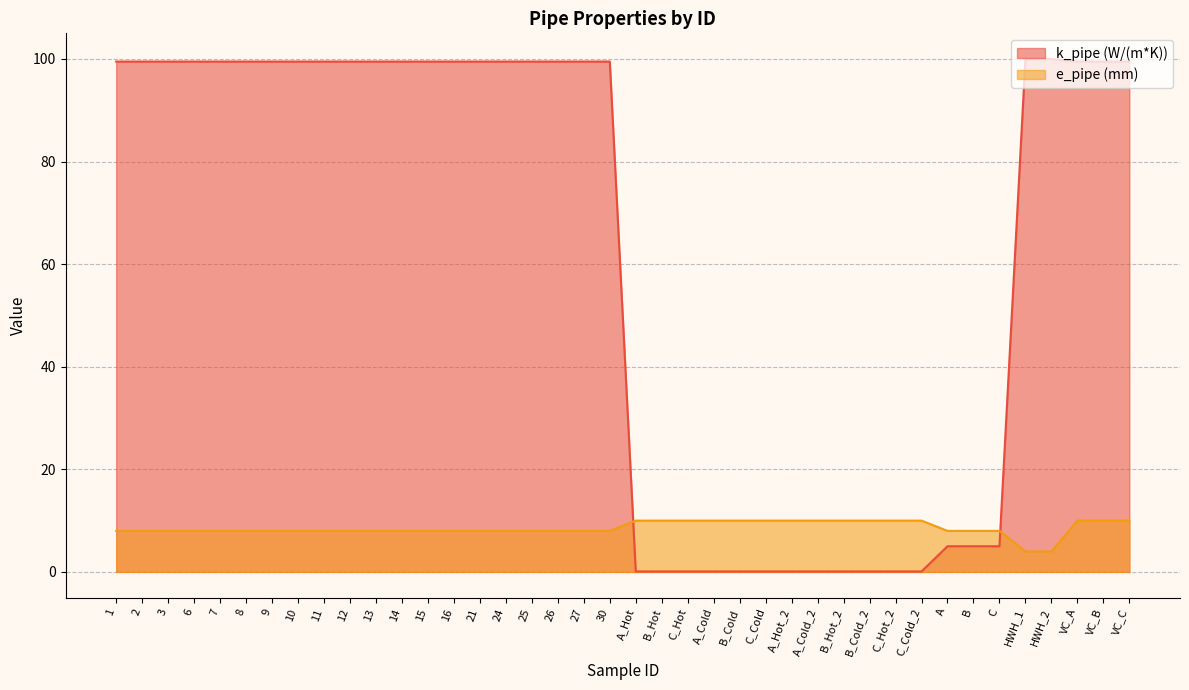

What position from the left is 9?

7